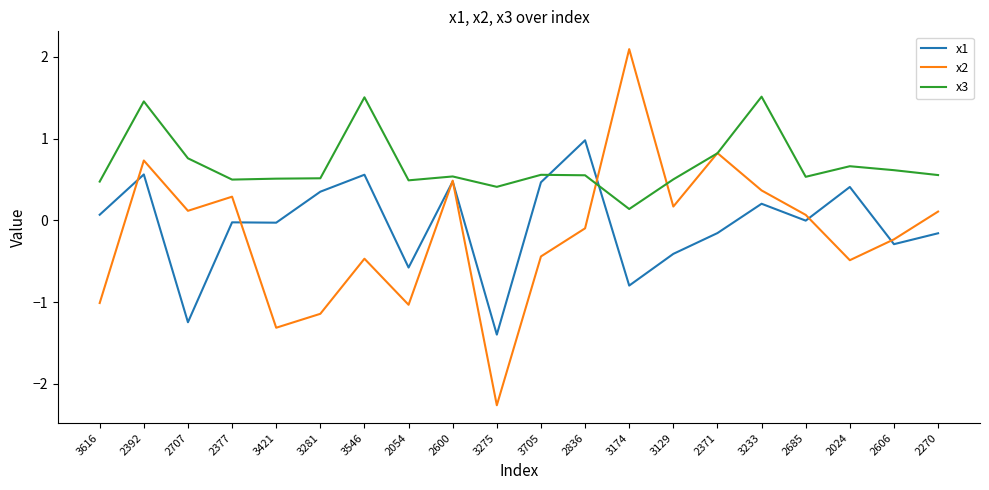

What is the approximate value of x2 at 3275?

-2.3